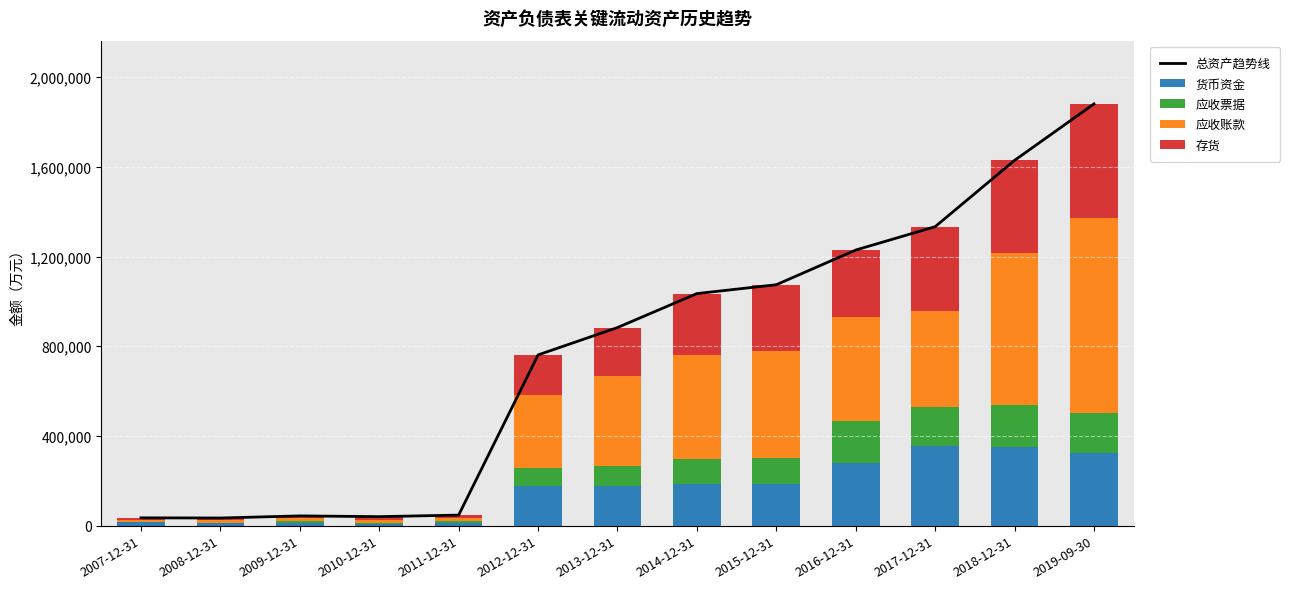

What is the maximum value shown in the chart?

1880566